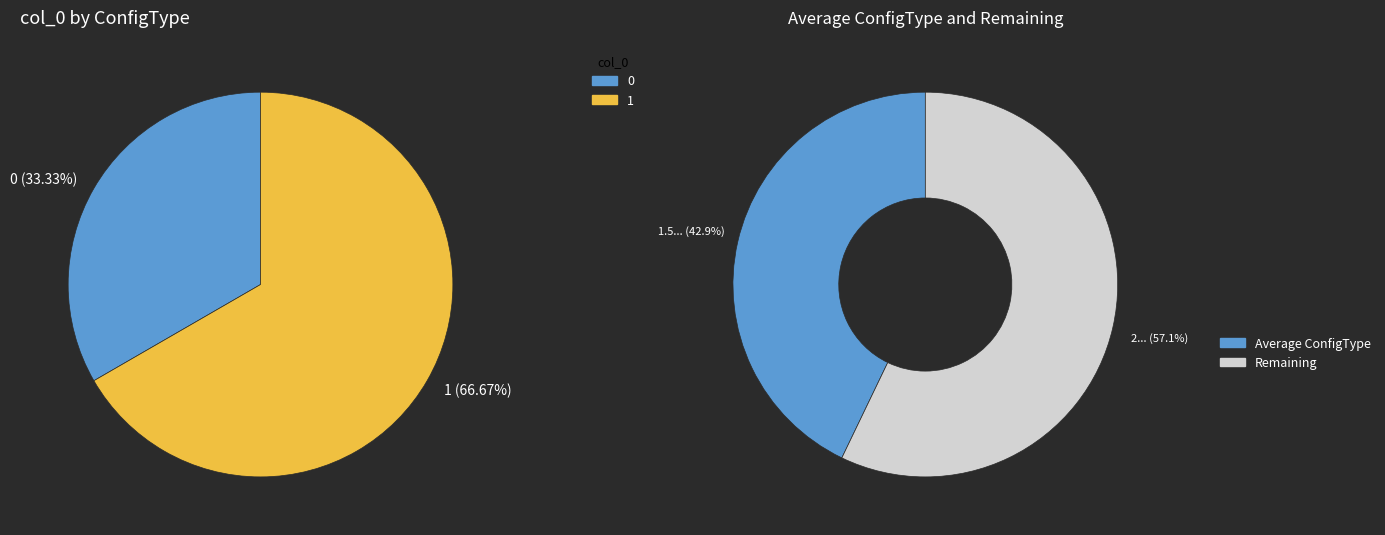

True or false: 1 accounts for 78% of the total.

False